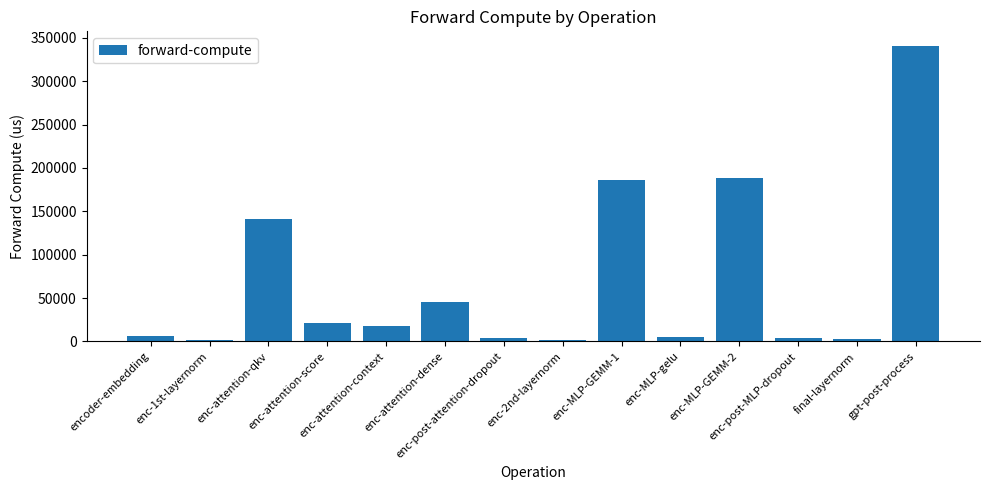

What is the label of the 1st bar from the right?

gpt-post-process